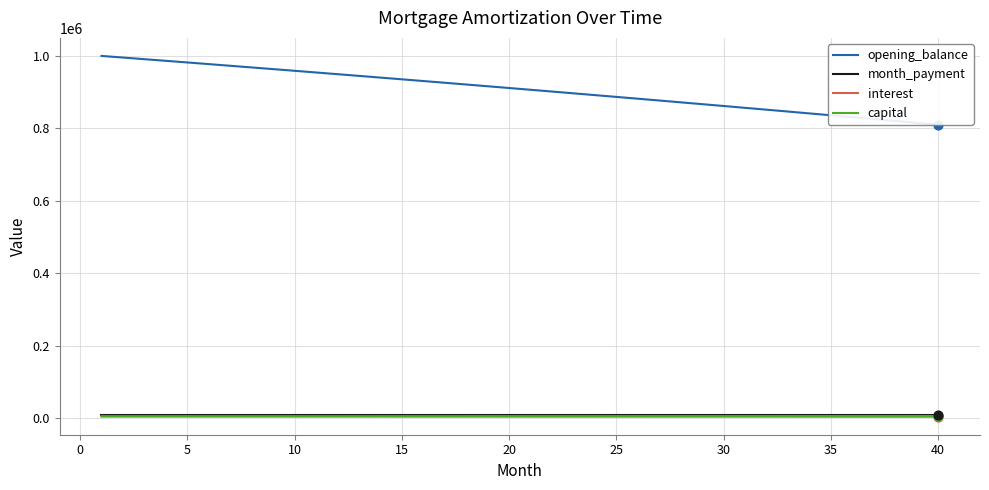

Which series has the largest Y range (max minus min)?

opening_balance